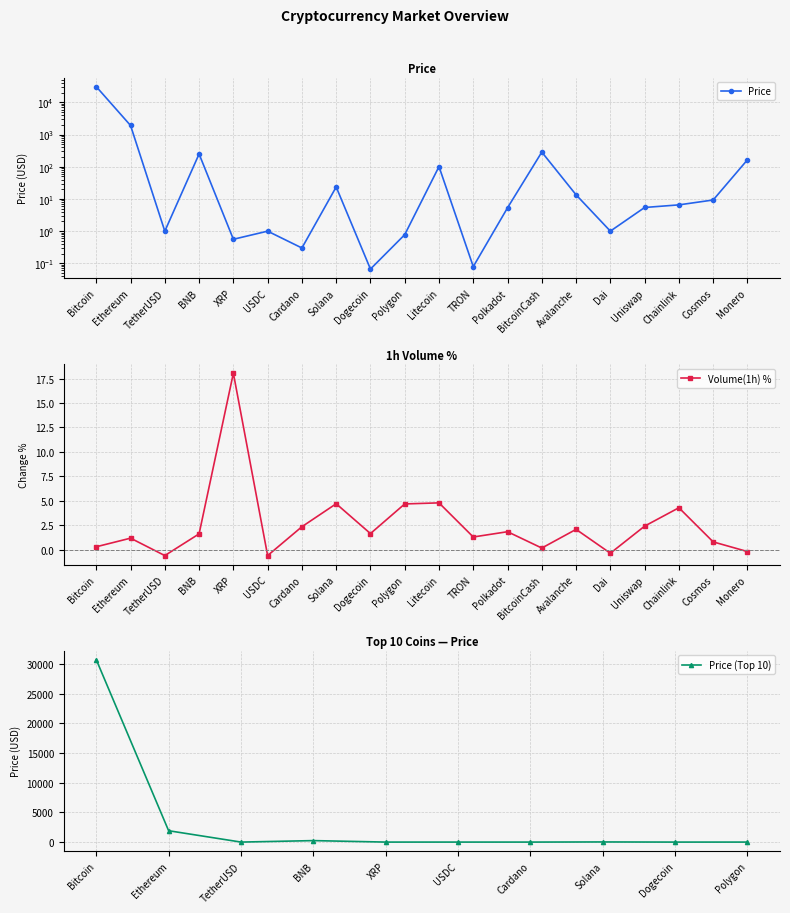

How many times do Volume_1h_pct and Price cross each other?

8